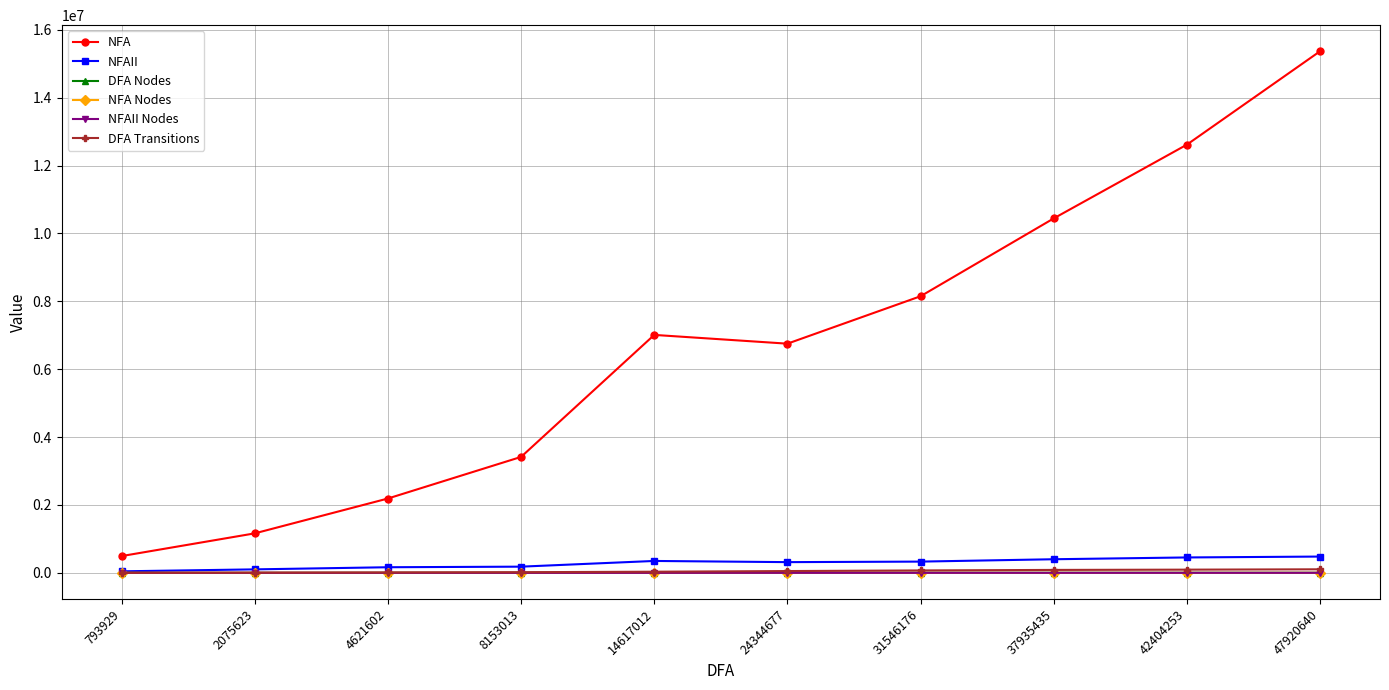

True or false: NFA Nodes has a value of 589 at 24344677.

True